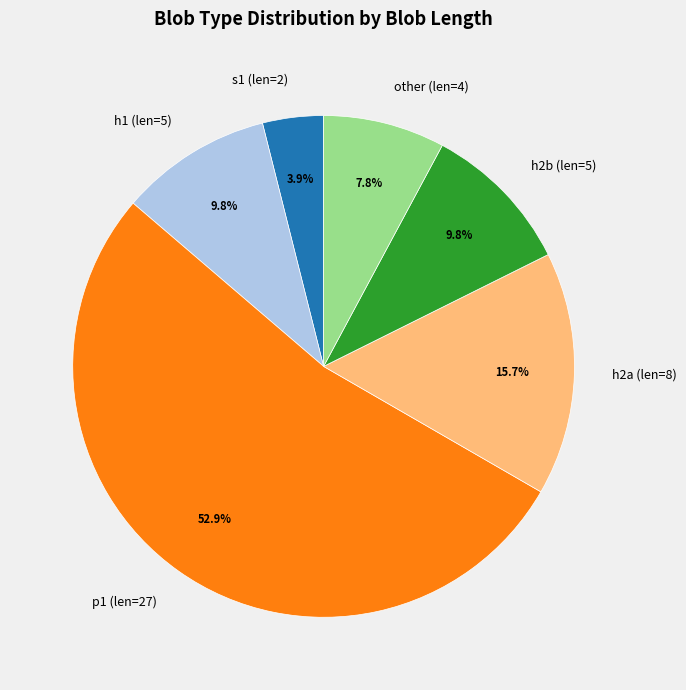

Which slice is the smallest?

s1 (len=2)